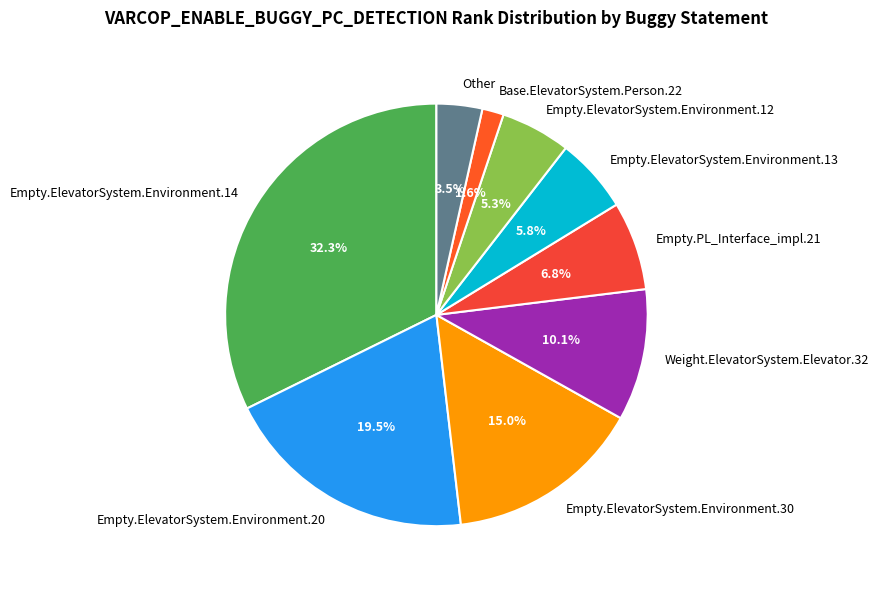

What is the ratio of the value at Empty.ElevatorSystem.Environment.12 to the value at Empty.ElevatorSystem.Environment.30?

0.4